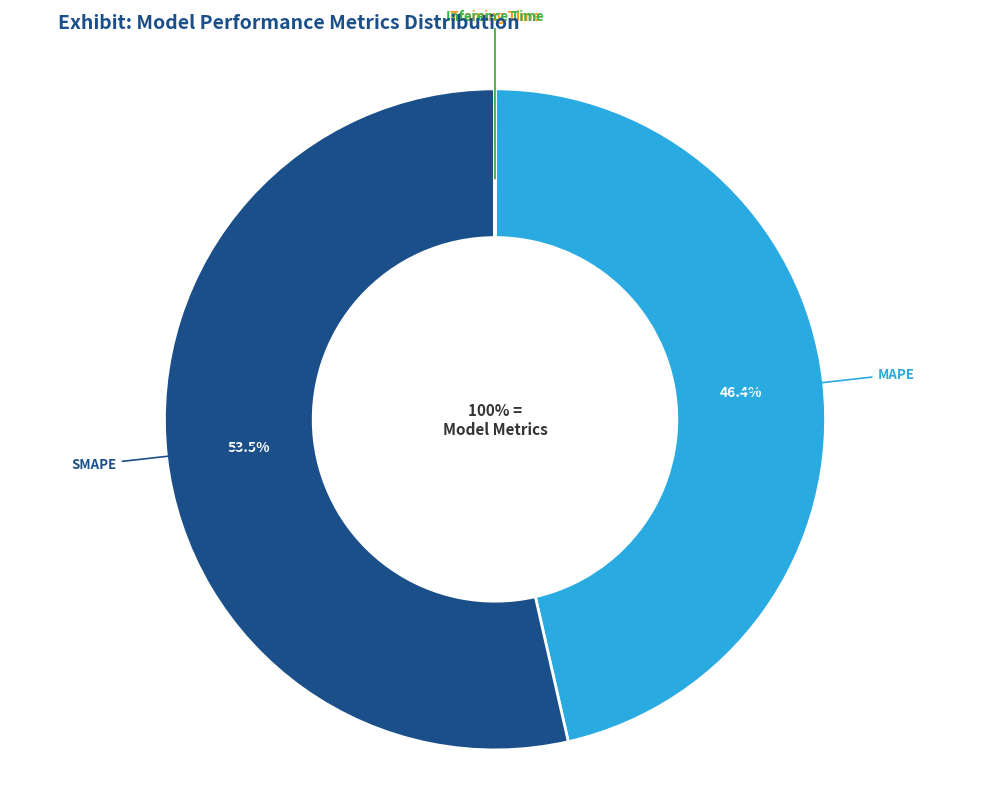

How many segments does this pie chart have?

4